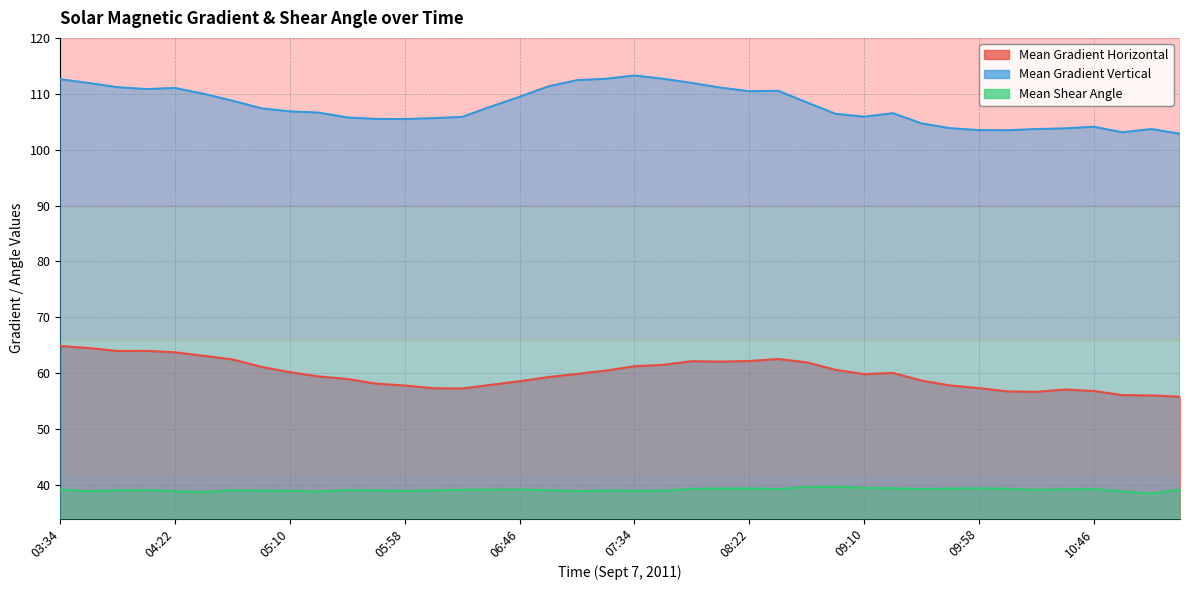

Is the value of Mean Gradient Horizontal at 07:58 greater than the value of Mean Shear Angle at 03:58?

Yes